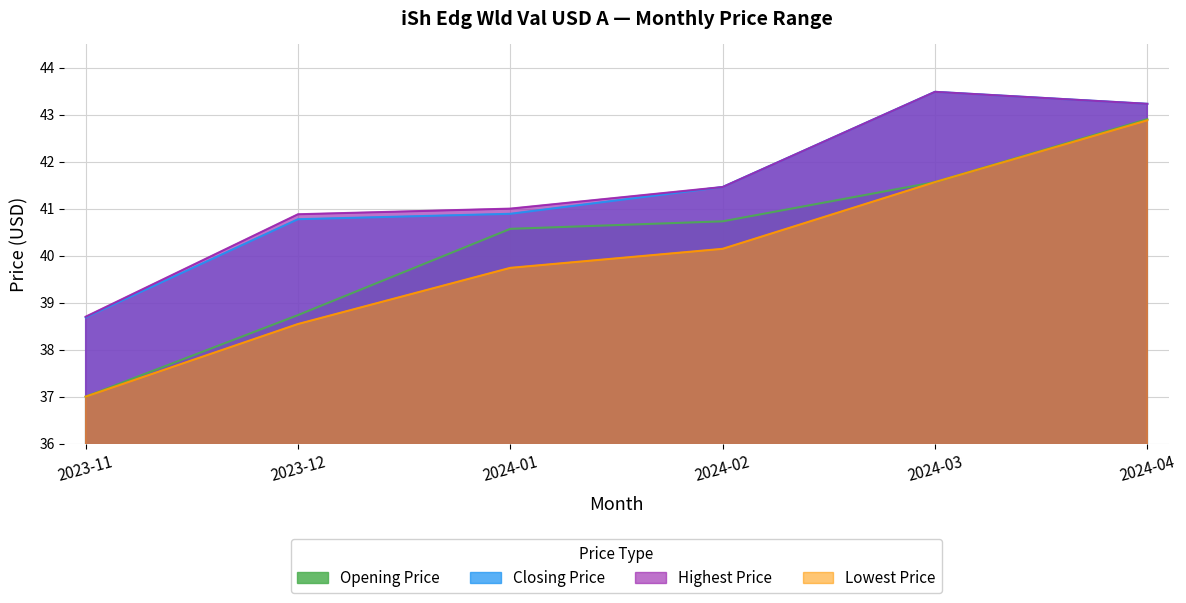

Is it true that Lowest Price equals 39.7 at 2024-01?

True